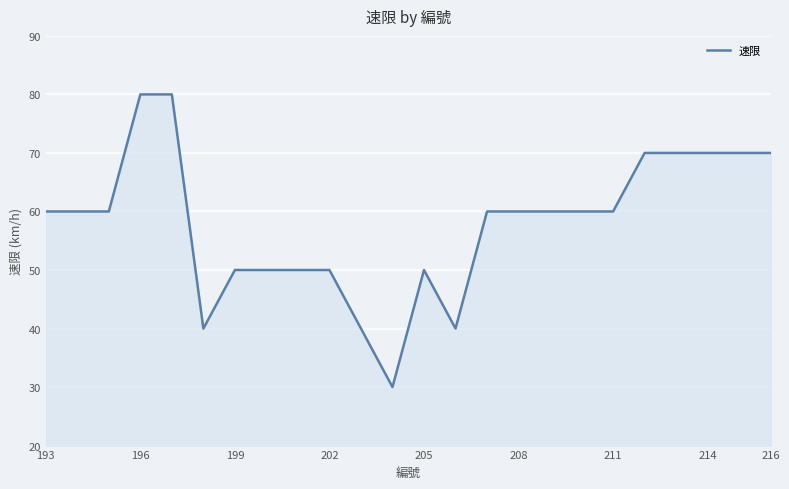

What is the difference between the maximum and minimum values?

50